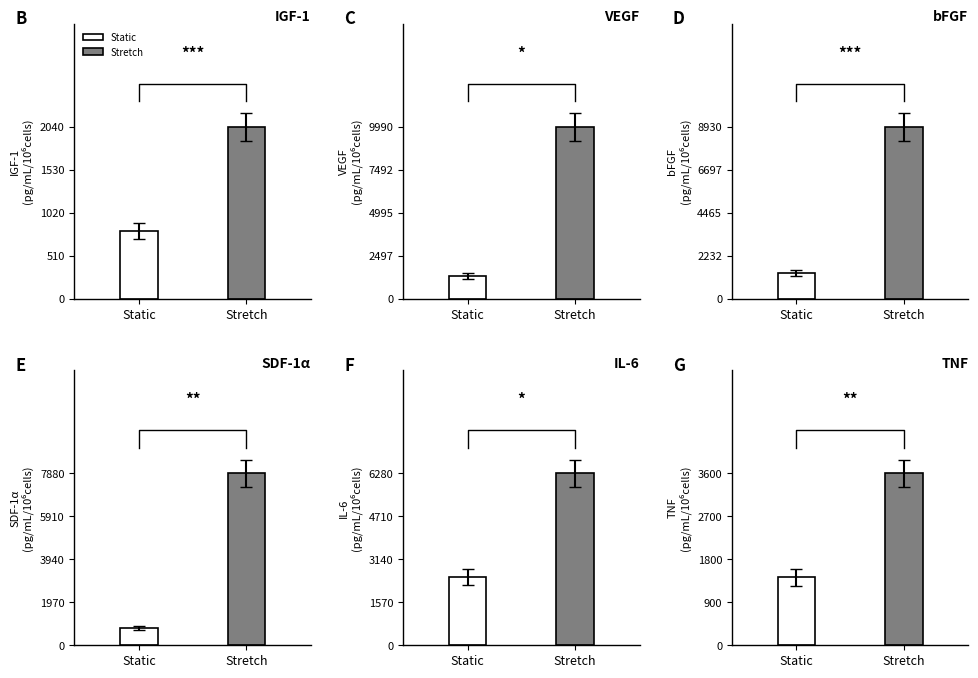

The value of Stretch at Root Rush is 16438. True or false?

False